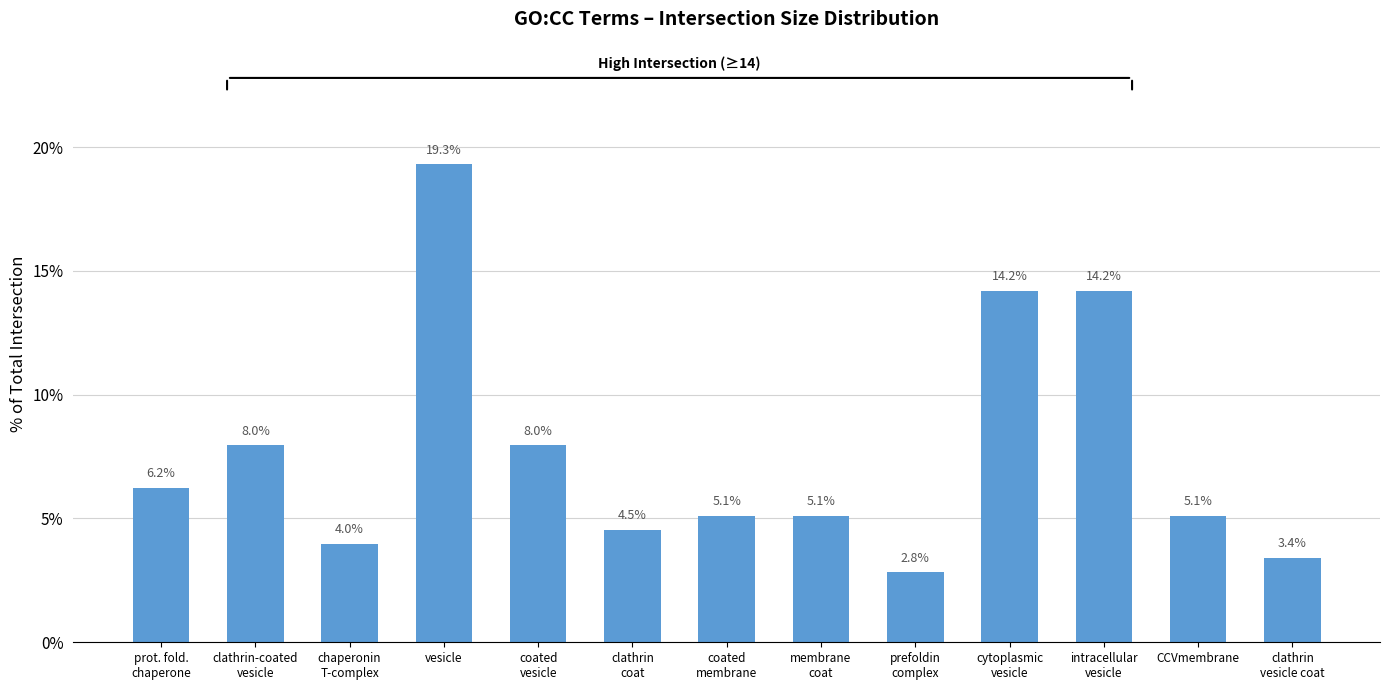

Between prefoldin
complex and membrane
coat, which is larger?

membrane
coat